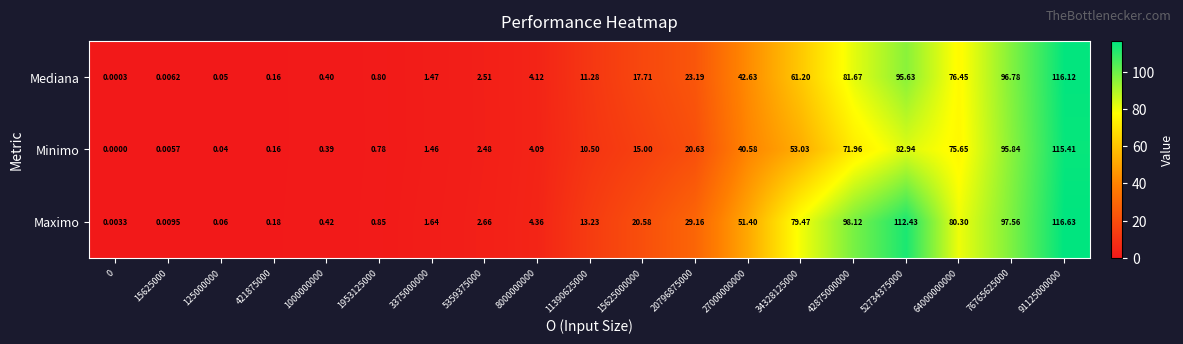

Between 125000000 and 64000000000, which series saw the biggest shift?

Maximo